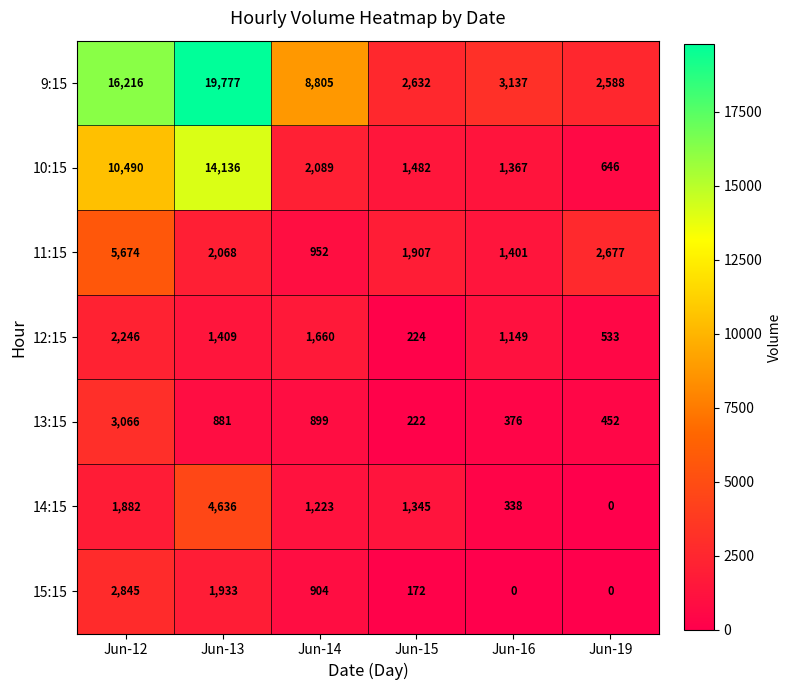

What is the minimum value for 11:15?

952